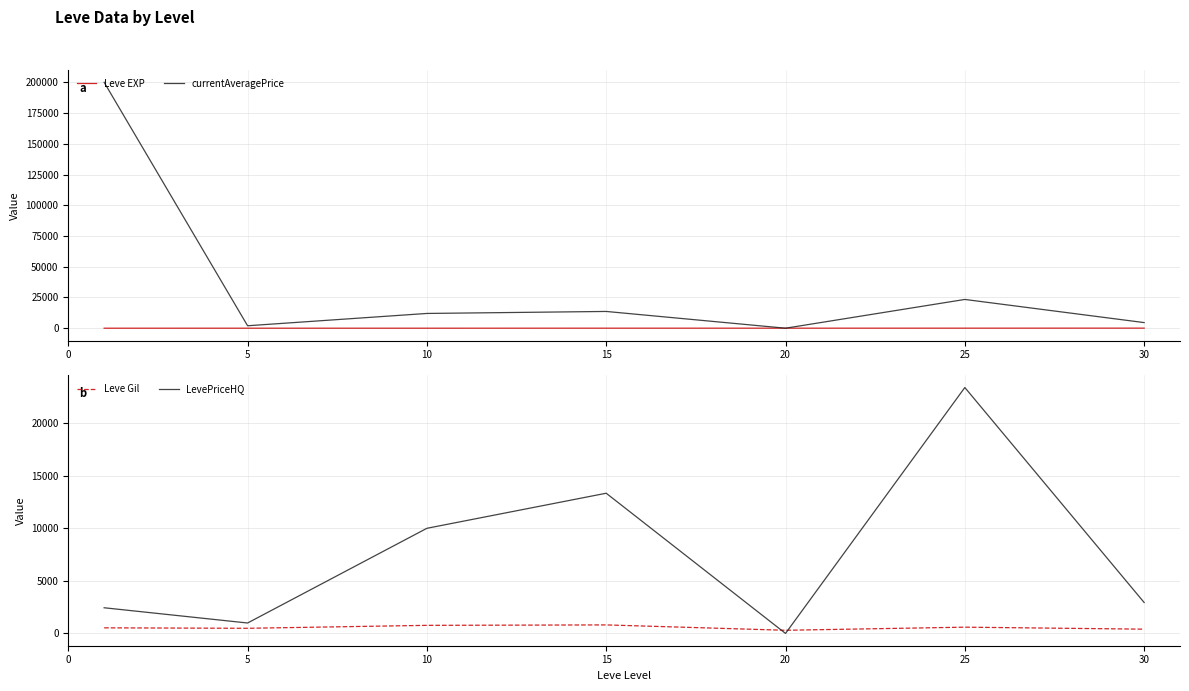

At which label does LevePriceHQ reach its peak?

25